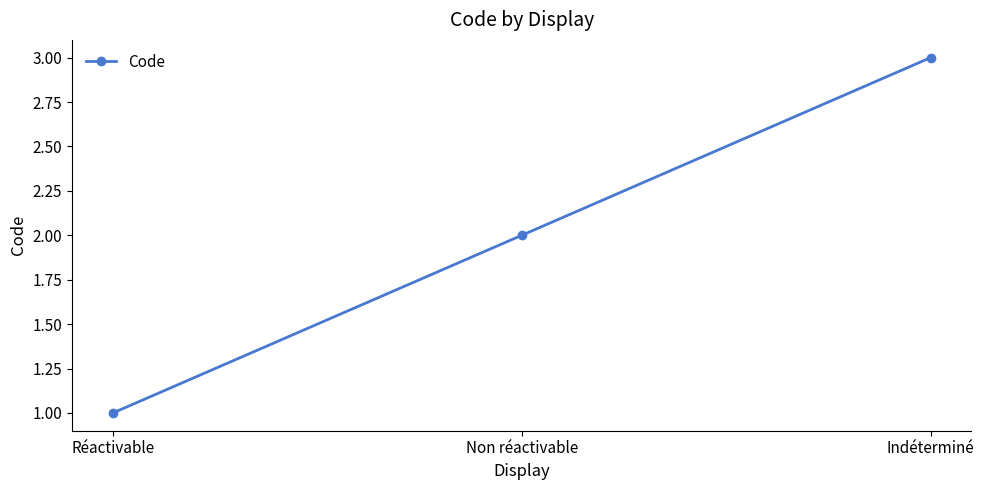

What is the value of the 1st point from the left?

1